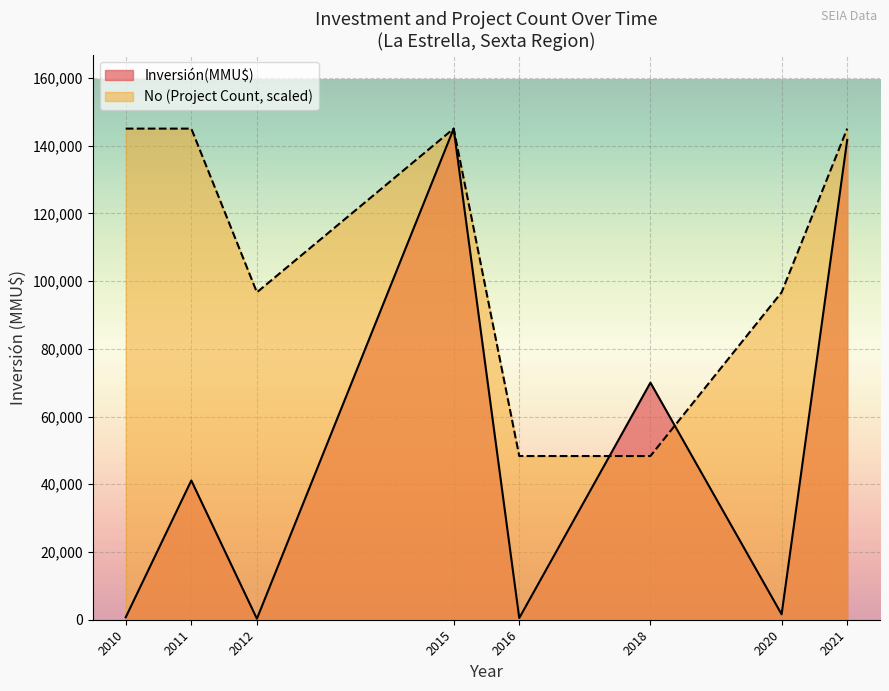

What is the lowest value of the No (Project Count, scaled) series?

48333.3